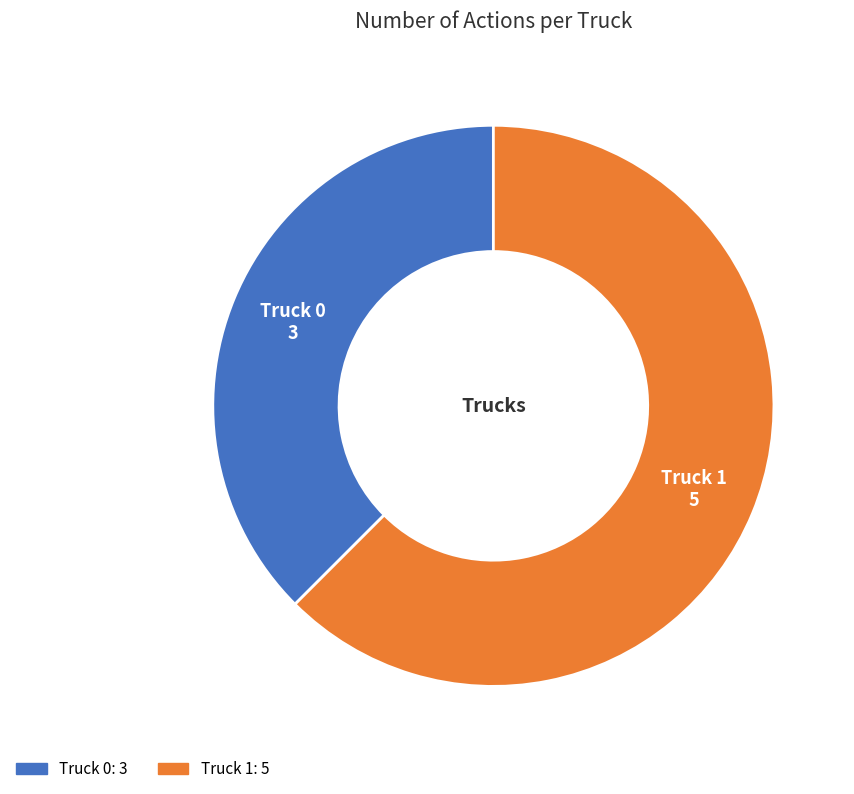

Does Truck 0 account for over 50% of the chart?

No